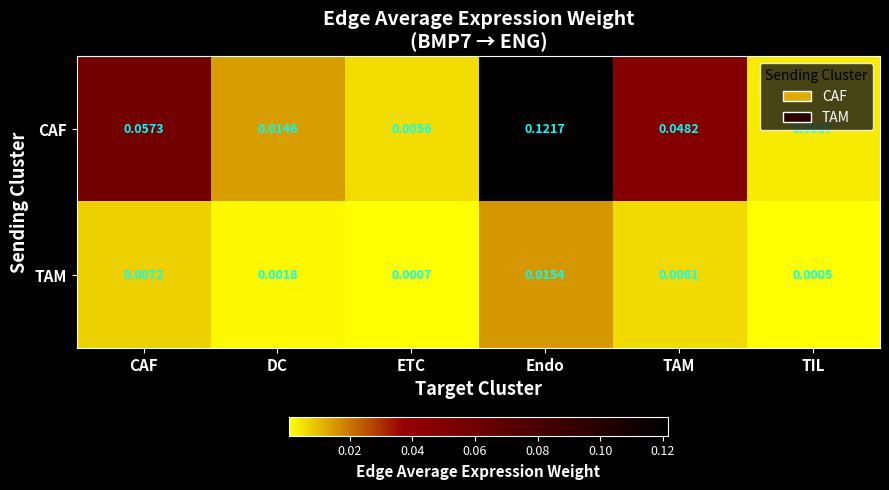

Which label corresponds to the largest value in the chart?

Endo